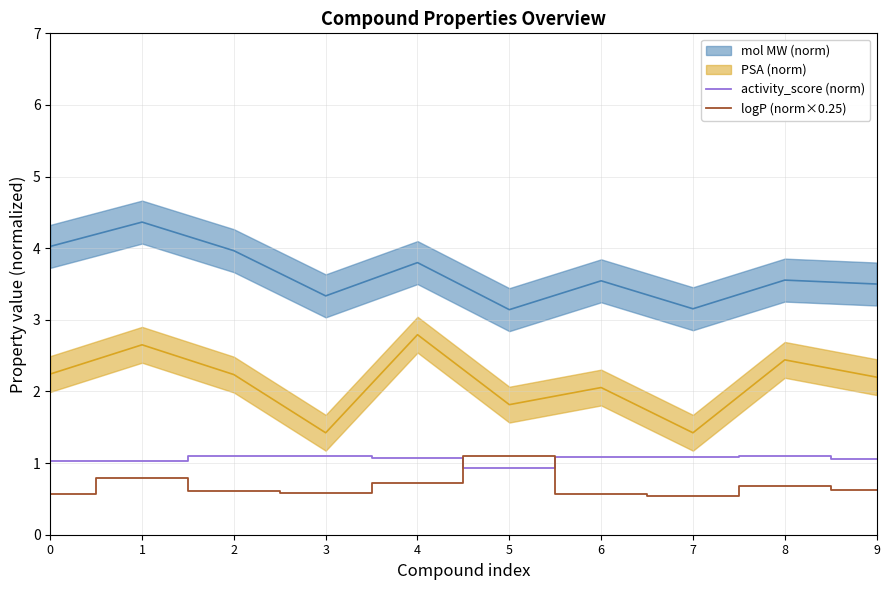

How many lines are shown in the chart?

2